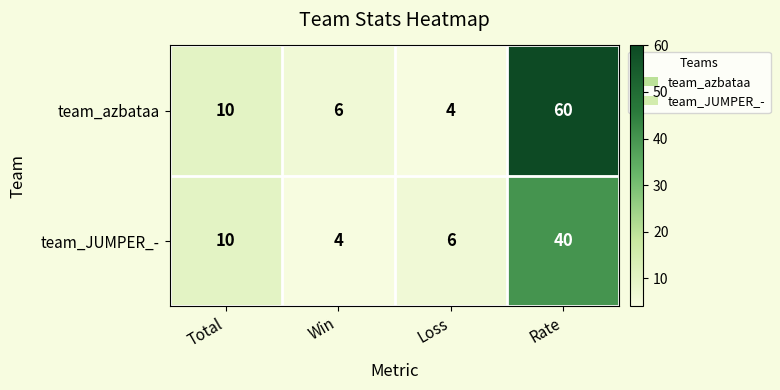

What is the maximum value shown in the chart?

60